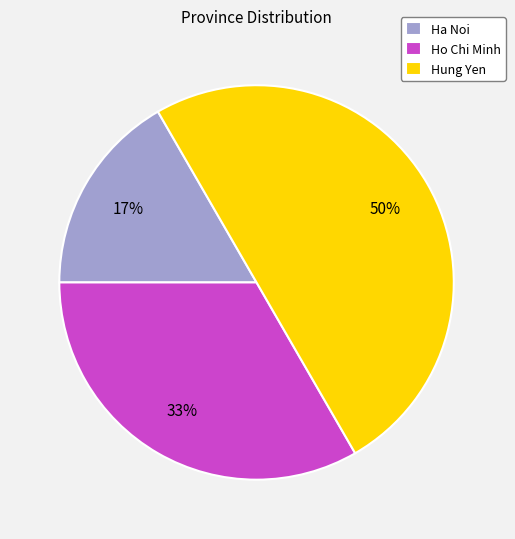

Does Ho Chi Minh represent more than half of the total?

No